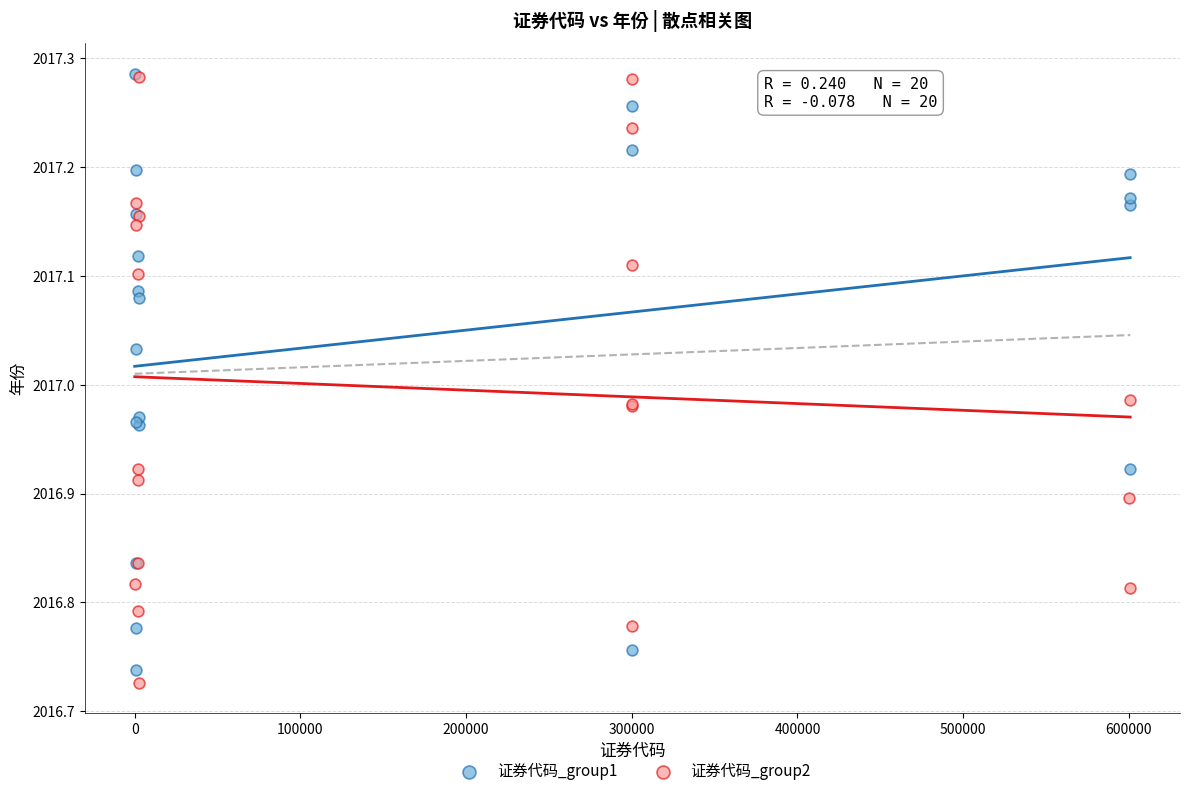

Which series reaches the minimum Y coordinate?

证券代码_group2